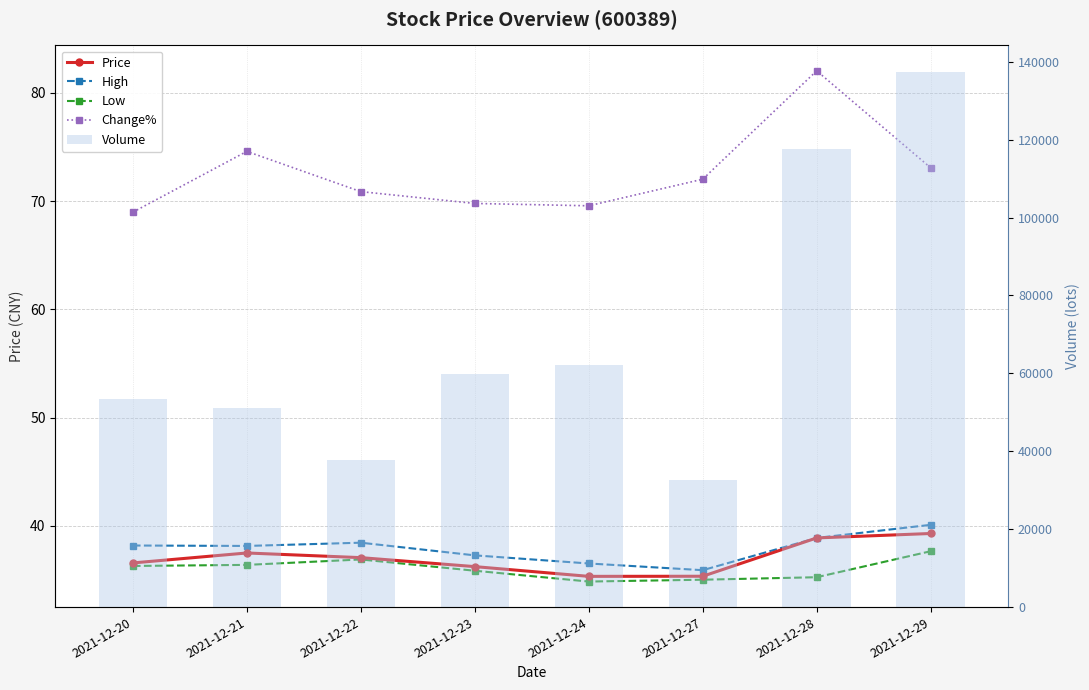

At which category is the sum across all series the highest?

2021-12-29